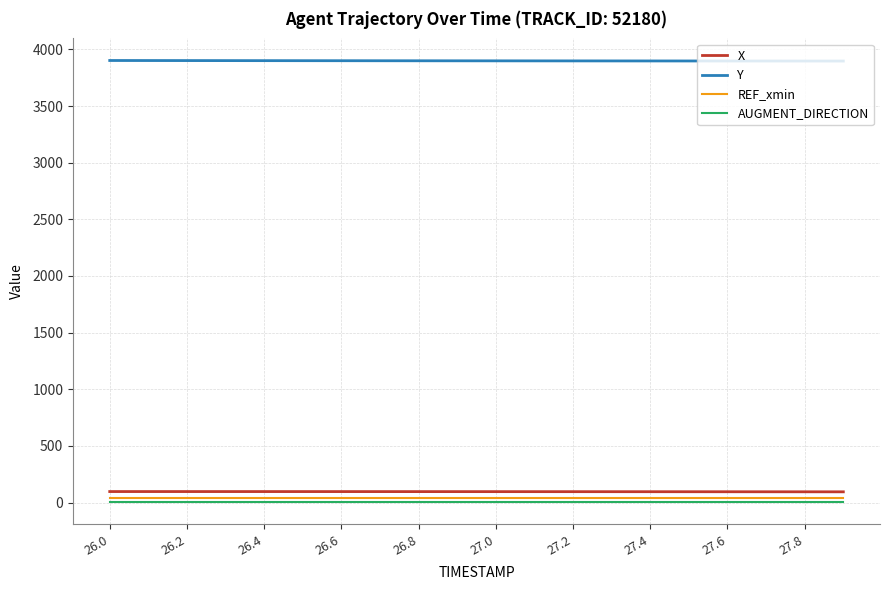

Which series has the largest total across all categories?

Y